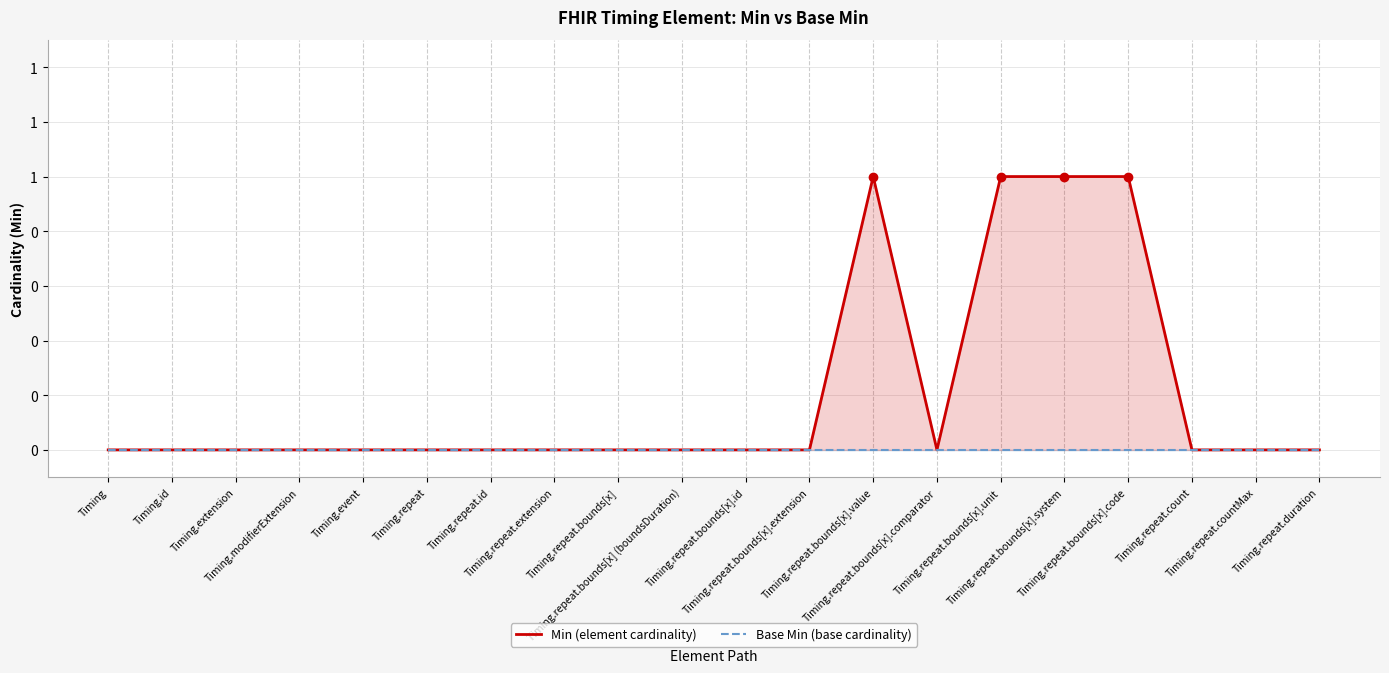

Count the Min (element cardinality) values in the range 0 to 1.

20